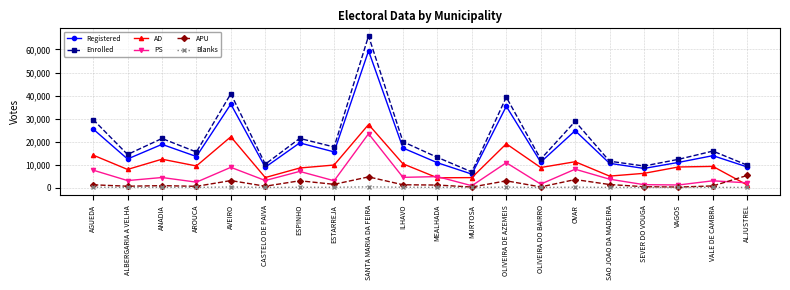

Which category has the highest value across all series?

SANTA MARIA DA FEIRA